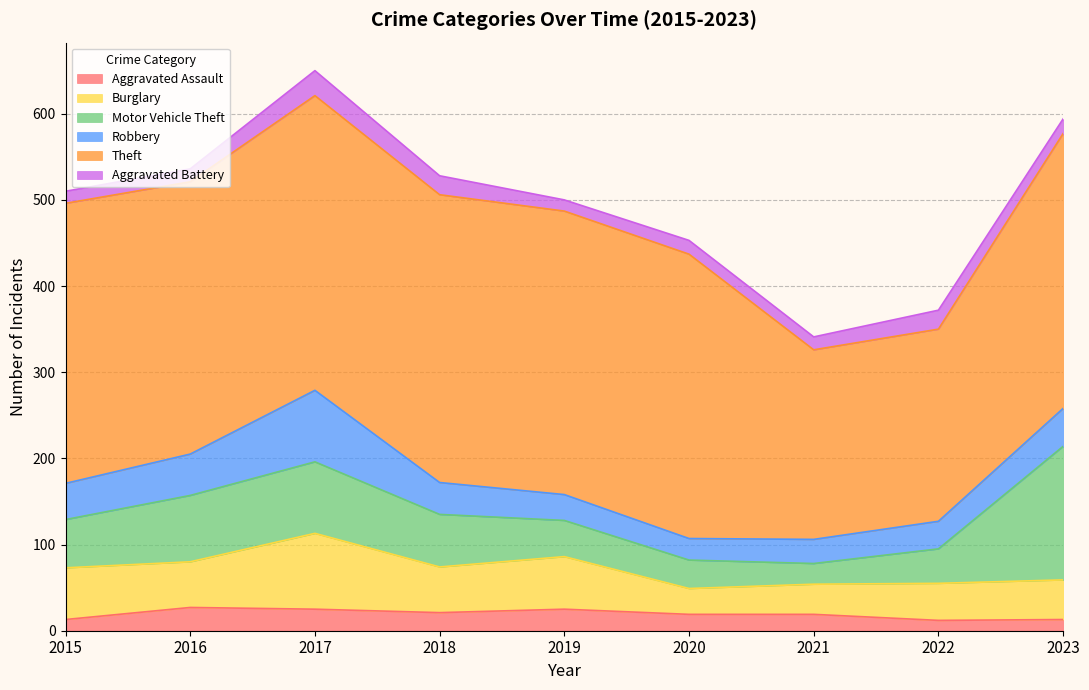

How many interior local valleys does the Motor Vehicle Theft series have?

1